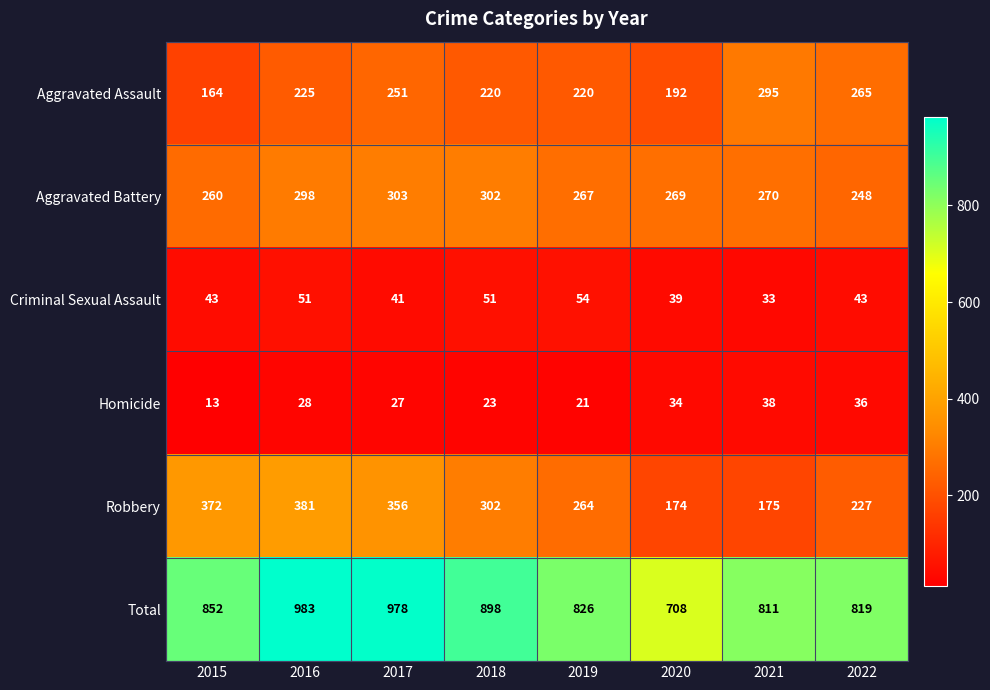

What is the difference between the maximum and second lowest values in the Robbery series?

206